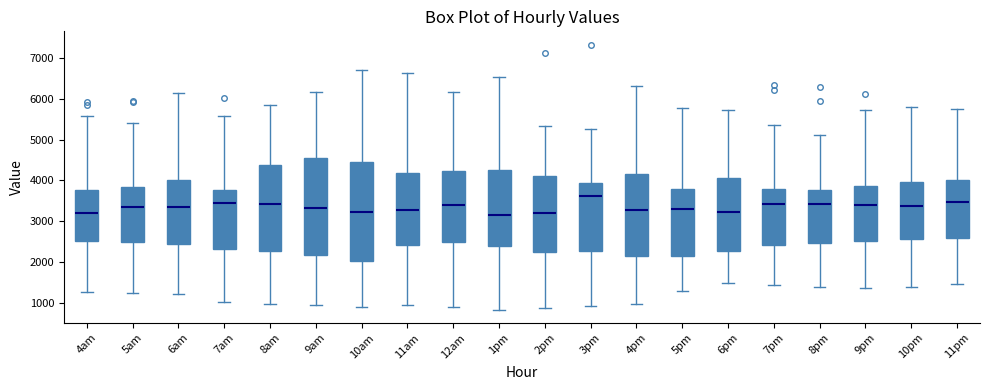

Where does the median line of the box for 5am sit on the y-axis? The values are not printed on the chart, so give them approximately, as read against the axis.

3300